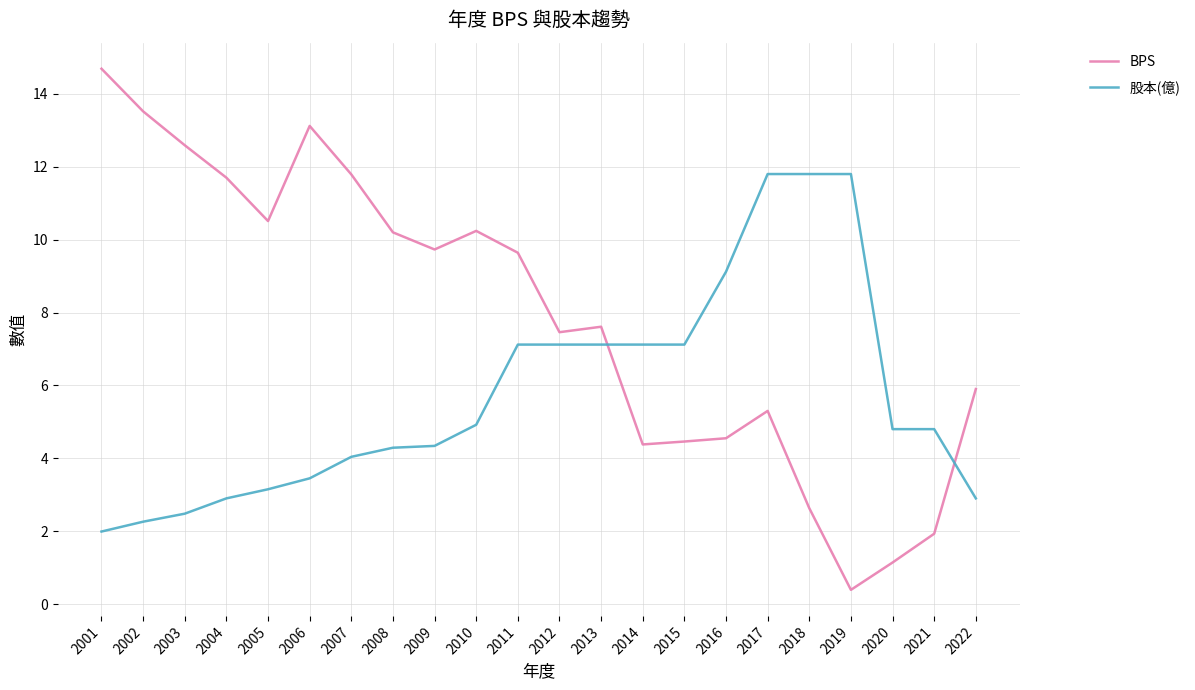

What are all the series names shown in the legend?

BPS, 股本(億)